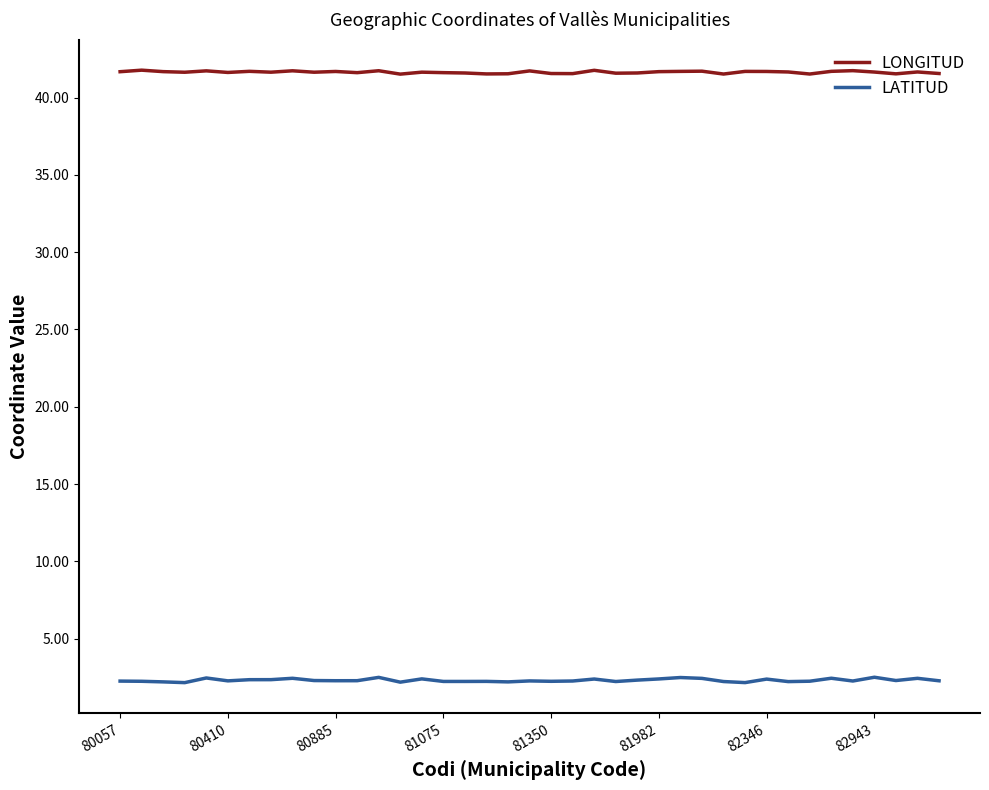

What is the greatest value displayed?

41.8